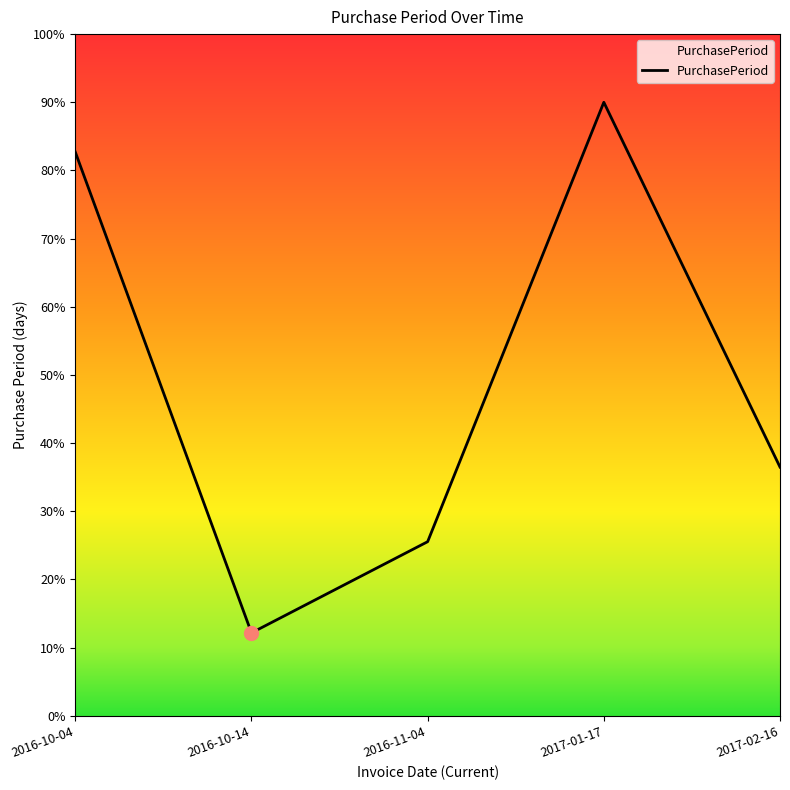

What is the change in value from 2016-10-14 to 2016-11-04?

+13.4